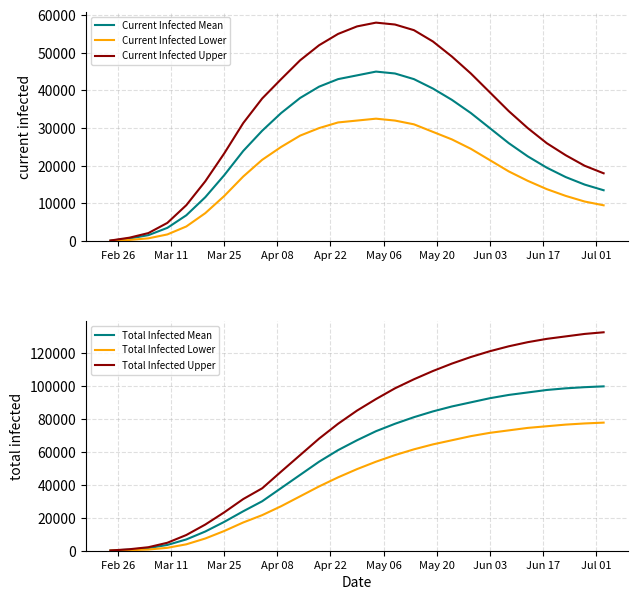

What is the lowest value of the Total Infected Mean series?

112